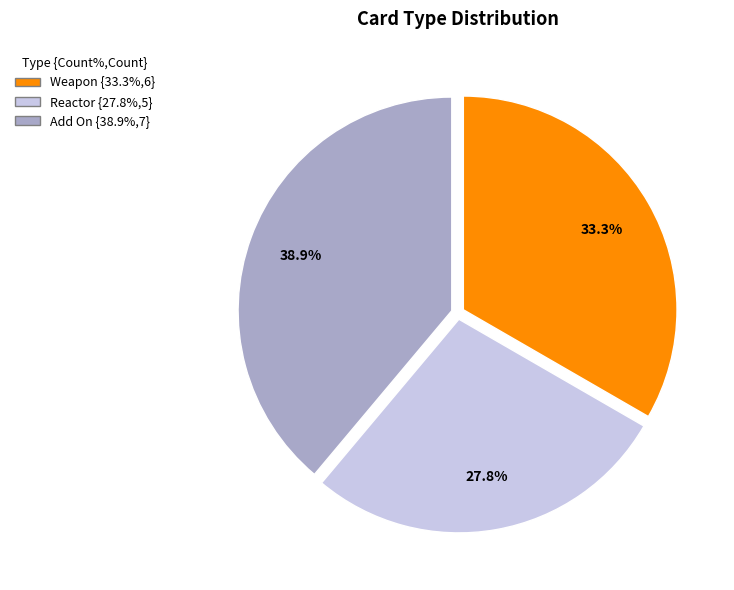

Is there any slice that represents more than half of the pie?

No